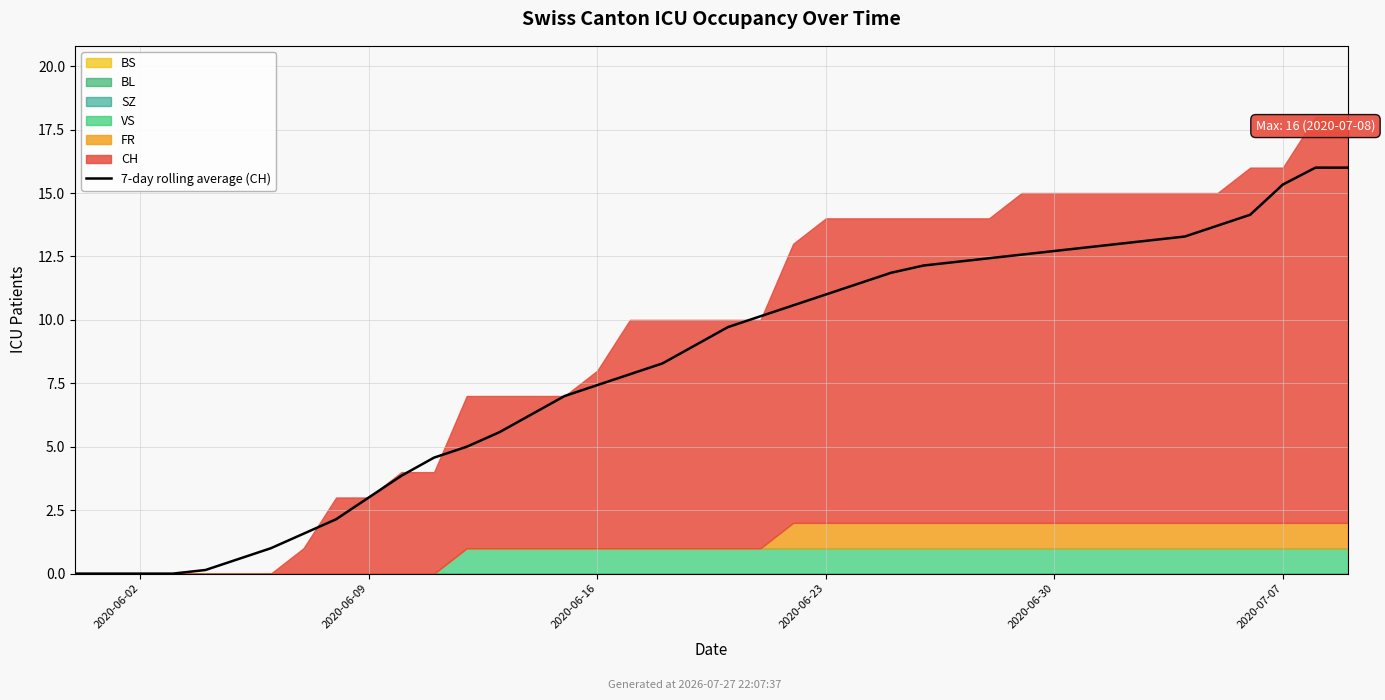

The 7-day rolling average (CH) series shows 4.2 at 2020-06-09. True or false?

False